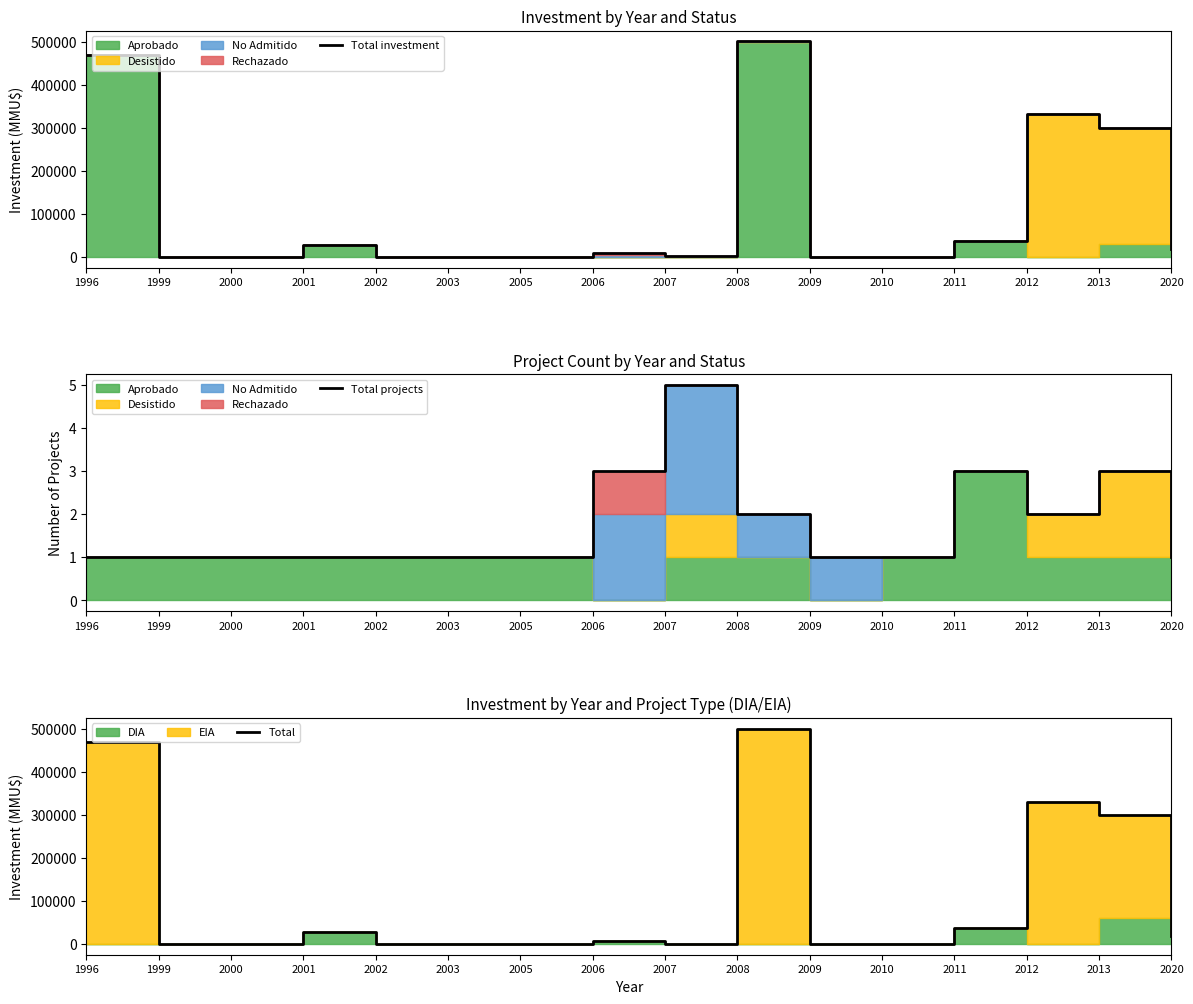

Is it true that Total investment equals 32804 at 2020?

False